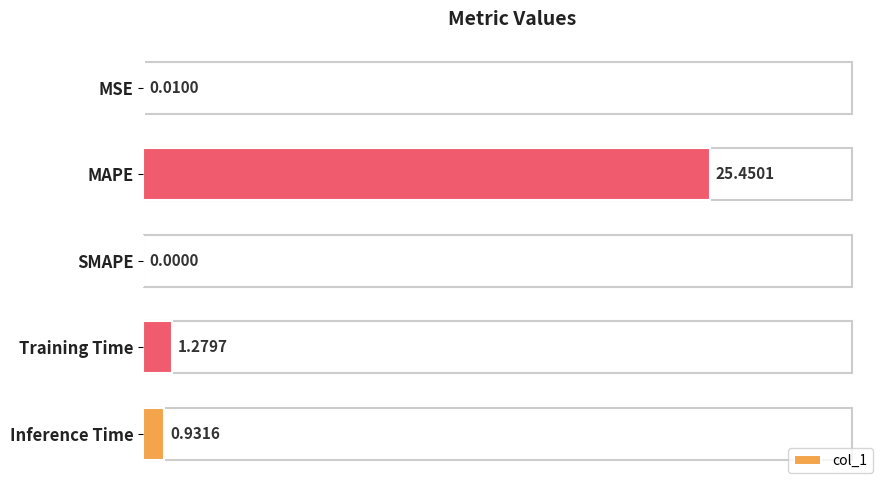

What is the change in value from MAPE to SMAPE?

-25.5